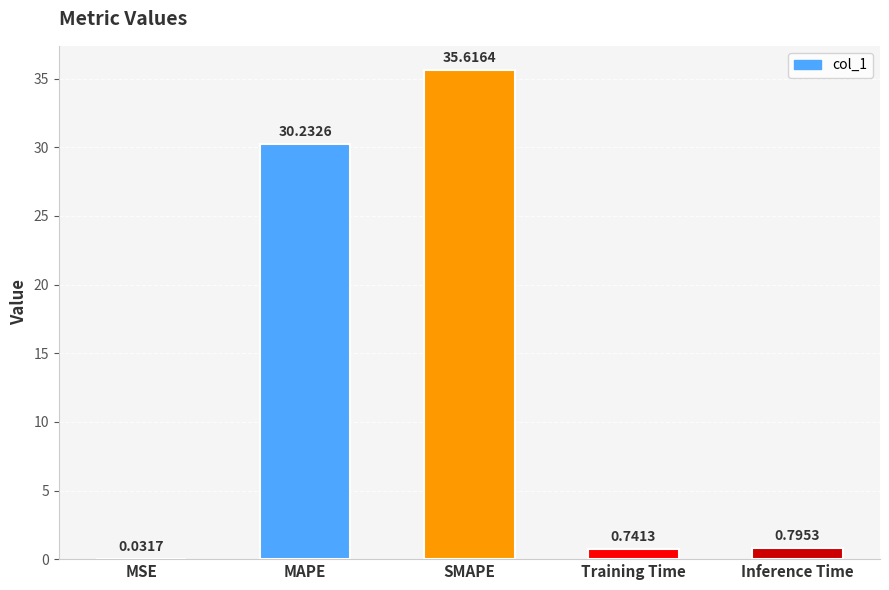

Are the bars horizontal?

No